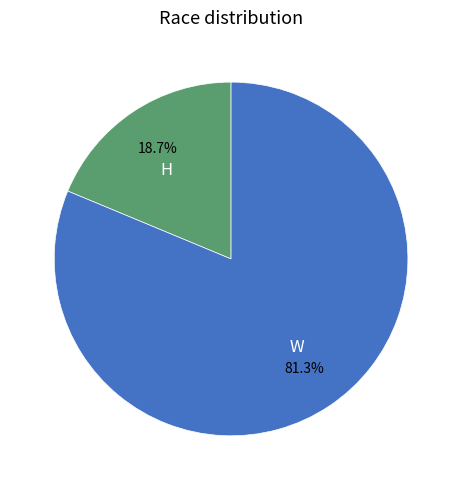

To the nearest percent, what is the difference between the largest and smallest slice percentages?

63%